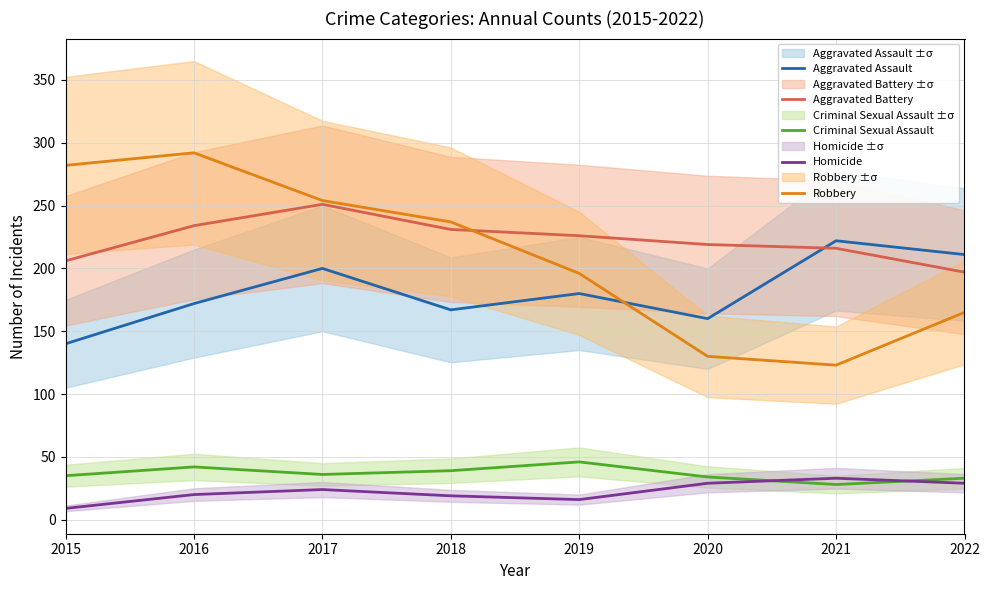

Which category has the highest value across all series?

2016